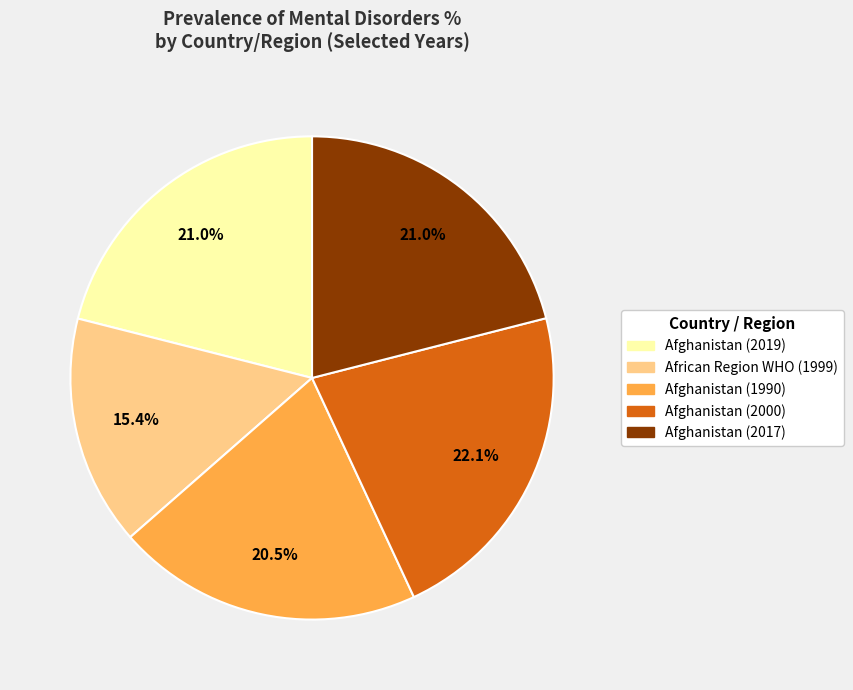

Is there a majority slice in this chart?

No